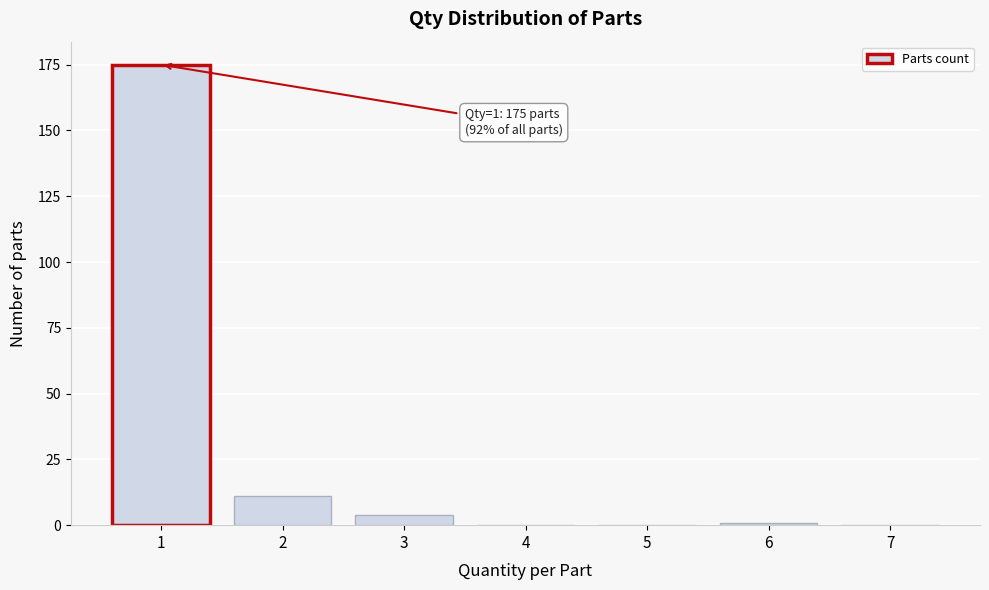

Reading left to right, transcribe all the data shown in this chart.

1=175	2=11	3=4	4=0	5=0	6=1	7=0